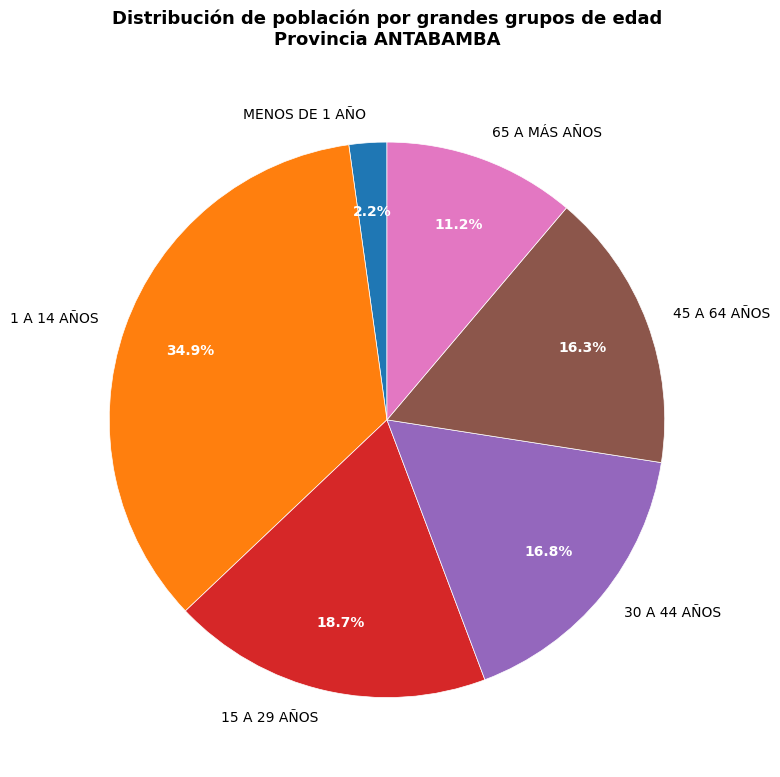

How many slices are in this pie chart?

6